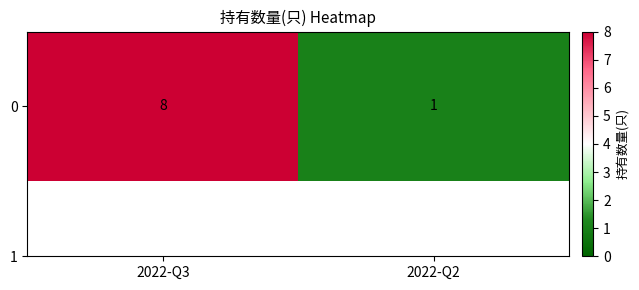

What is the difference between the maximum and minimum values?

7